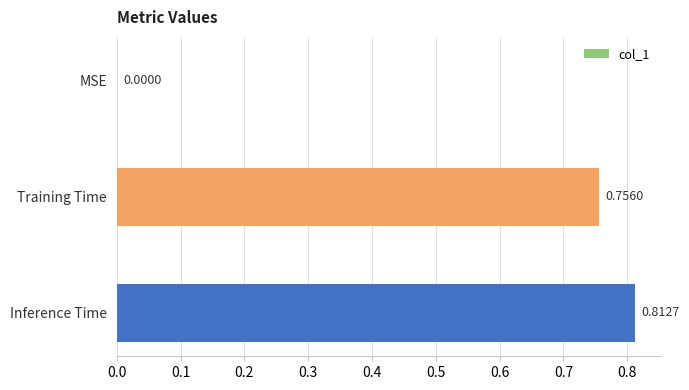

Where is the data nearest to the value 0?

MSE